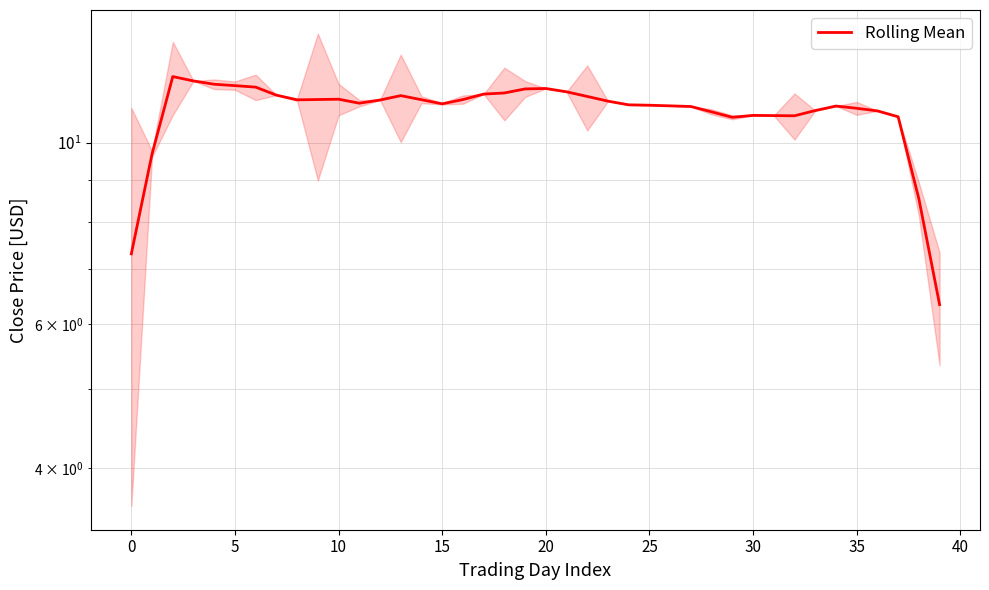

How many lines are shown in the chart?

1